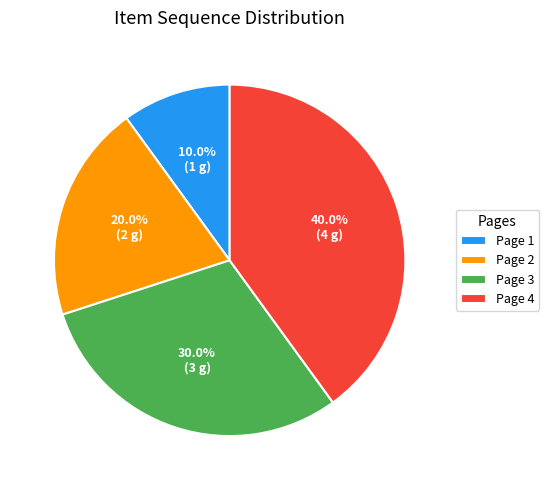

Combined, what portion of the pie is Page 4 and Page 3?

70.0%